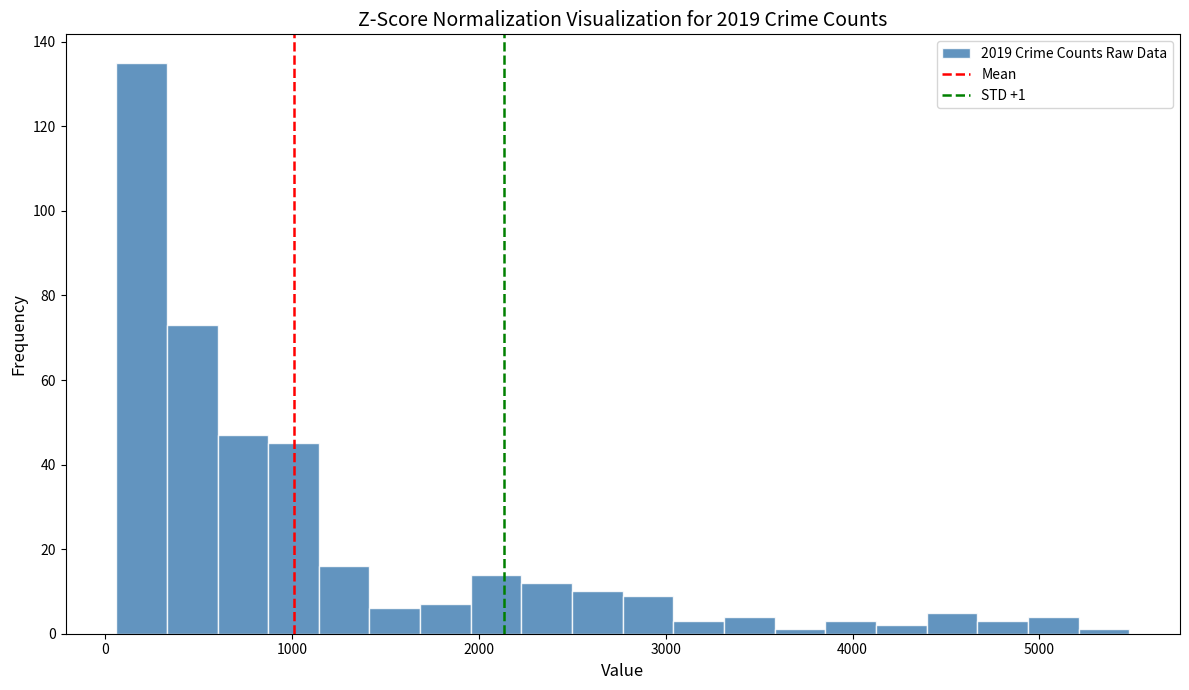

Around what value on the x-axis is the tallest bar? Give the approximate position of its centre, as read against the axis.

200